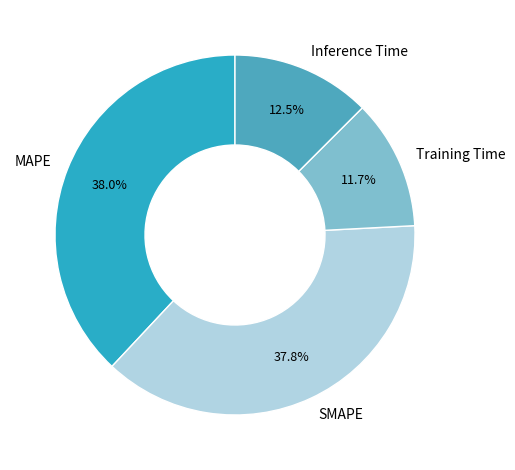

What percentage do SMAPE and Inference Time together represent?

50.3%